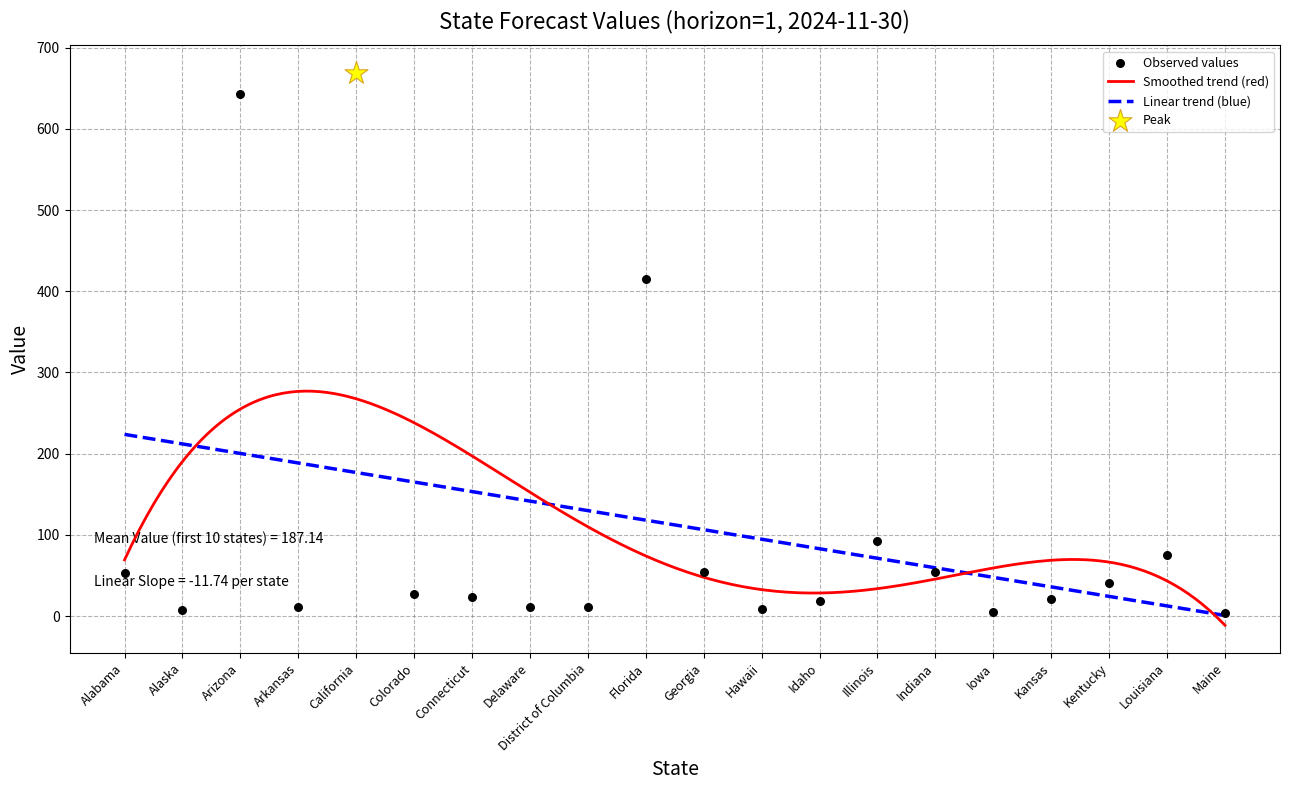

Approximately how many times larger is the value at District of Columbia compared to Kansas?

0.5